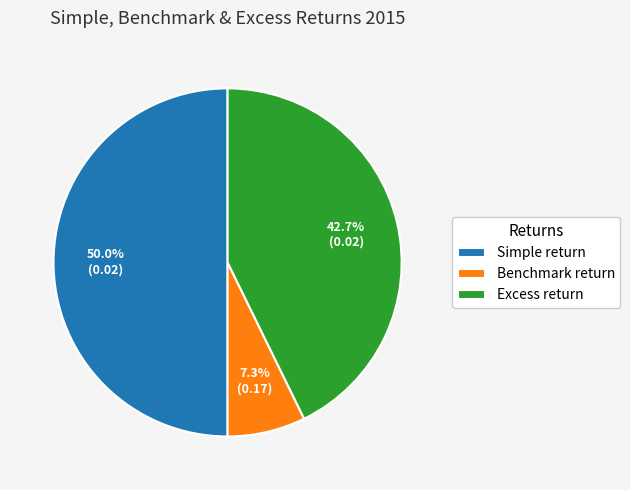

What portion of the pie excludes Benchmark return?

92.7%